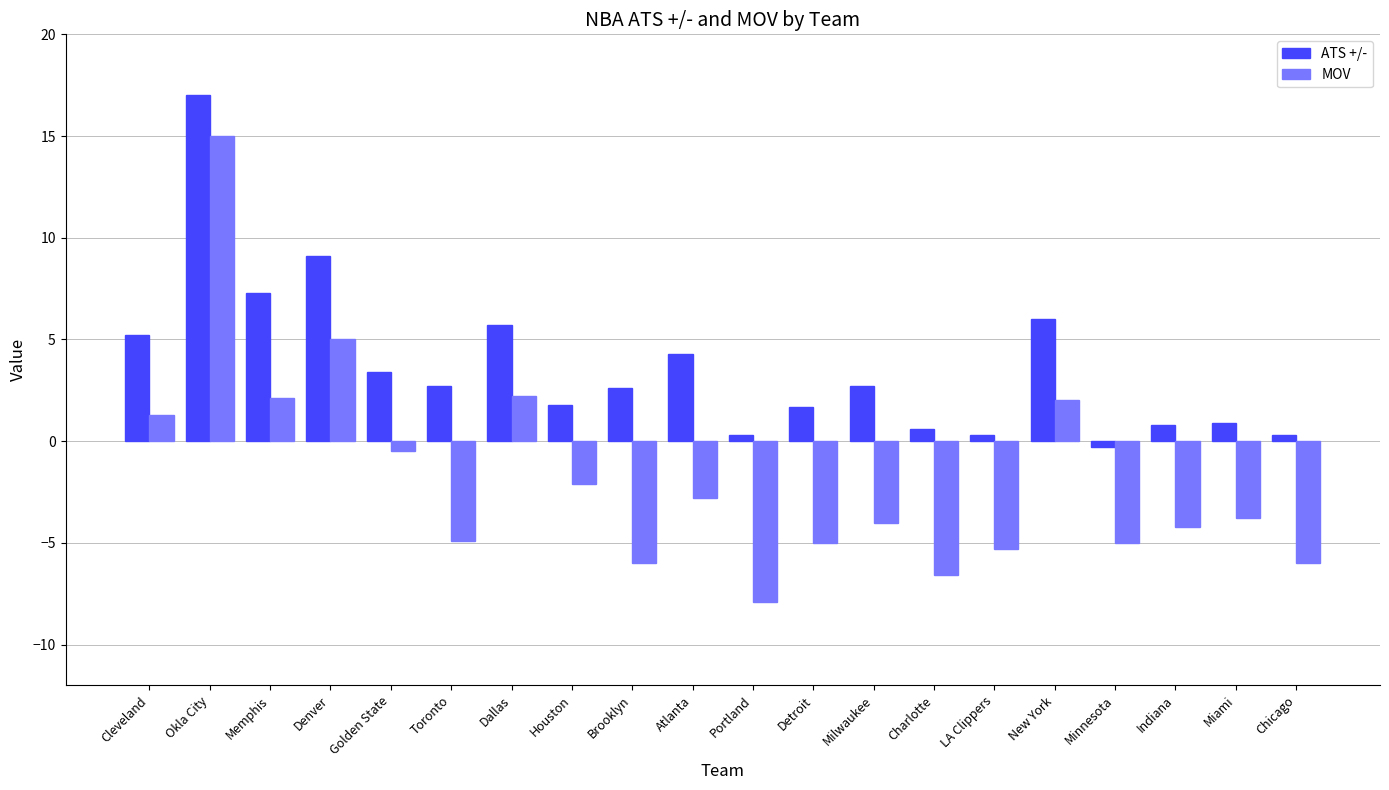

How many values in the ATS +/- series exceed 2?

11